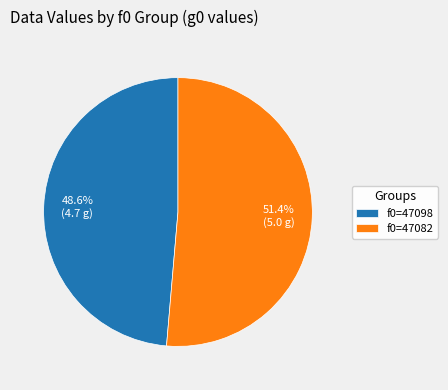

Which has a higher value, f0=47098 or f0=47082?

f0=47082